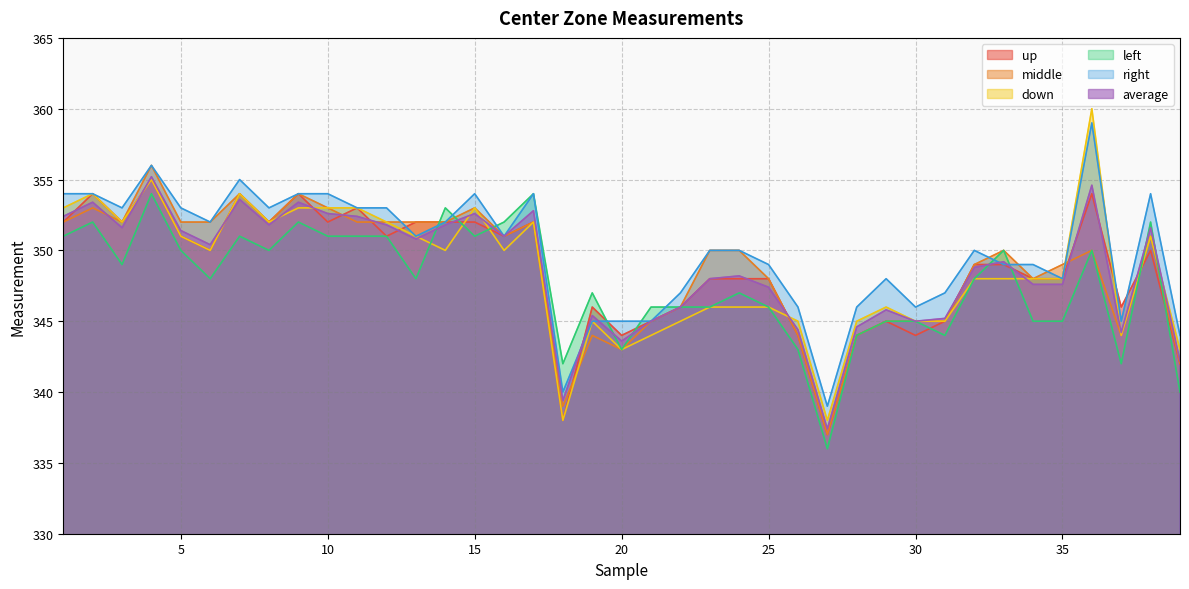

How many interior local peaks does the up series have?

10